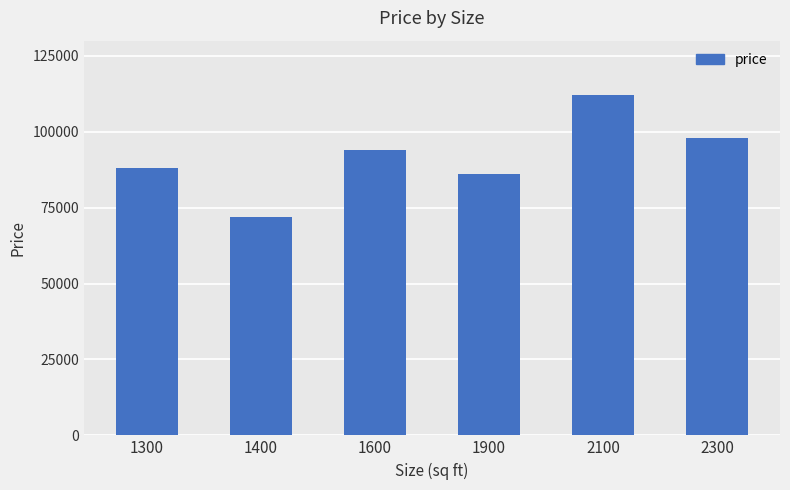

Which label corresponds to the largest value in the chart?

2100